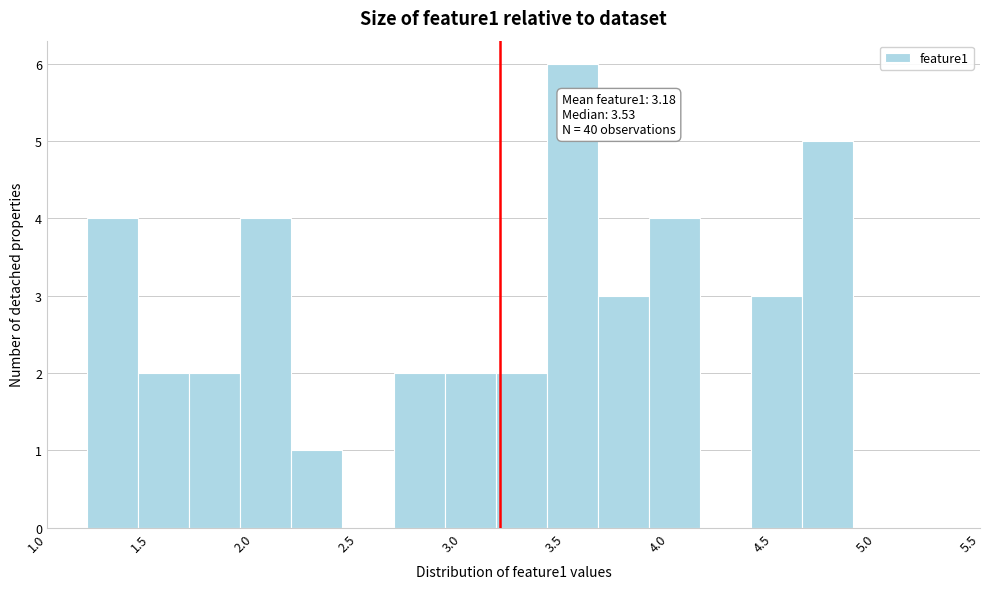

Over which range of the x-axis is the bar tallest?

3.40 to 3.65